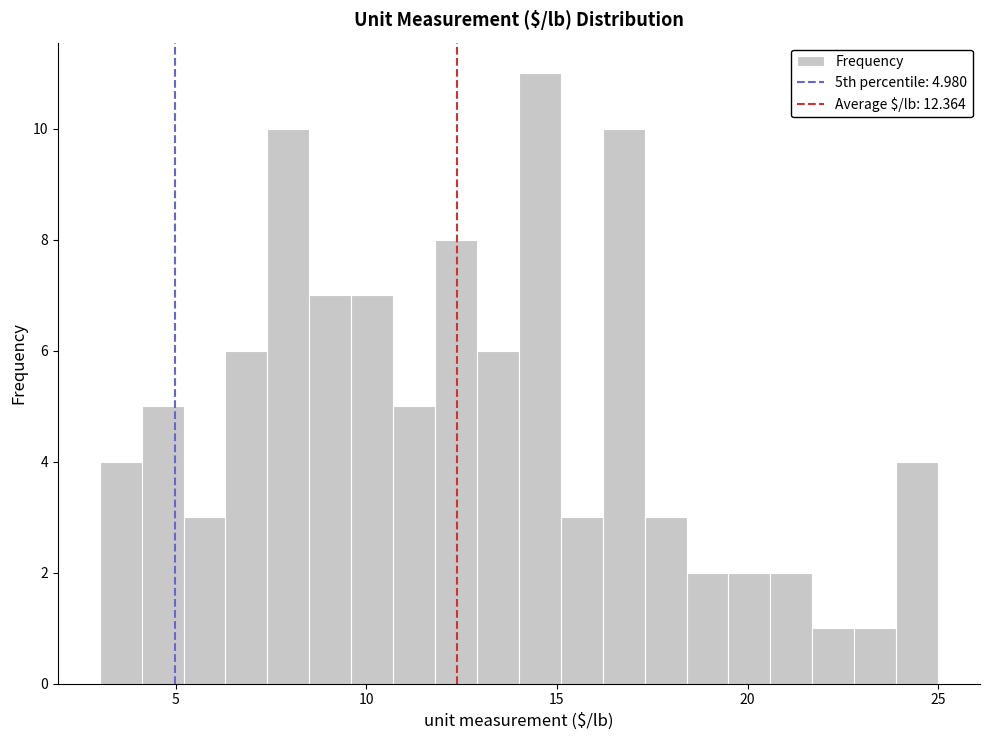

Read against the x-axis, roughly where is the centre of the tallest bar?

14.5